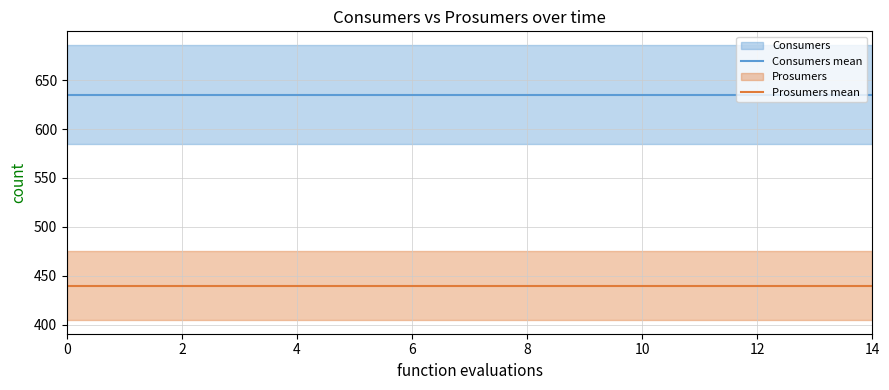

The value of Consumers mean at 2 is 635. True or false?

True